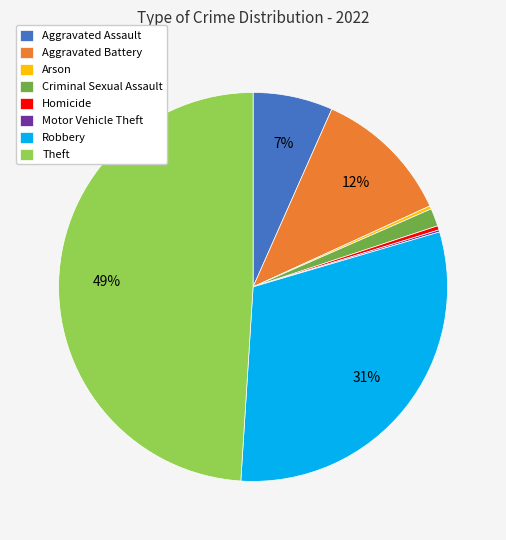

Is the sum of Robbery and Theft greater than half?

Yes